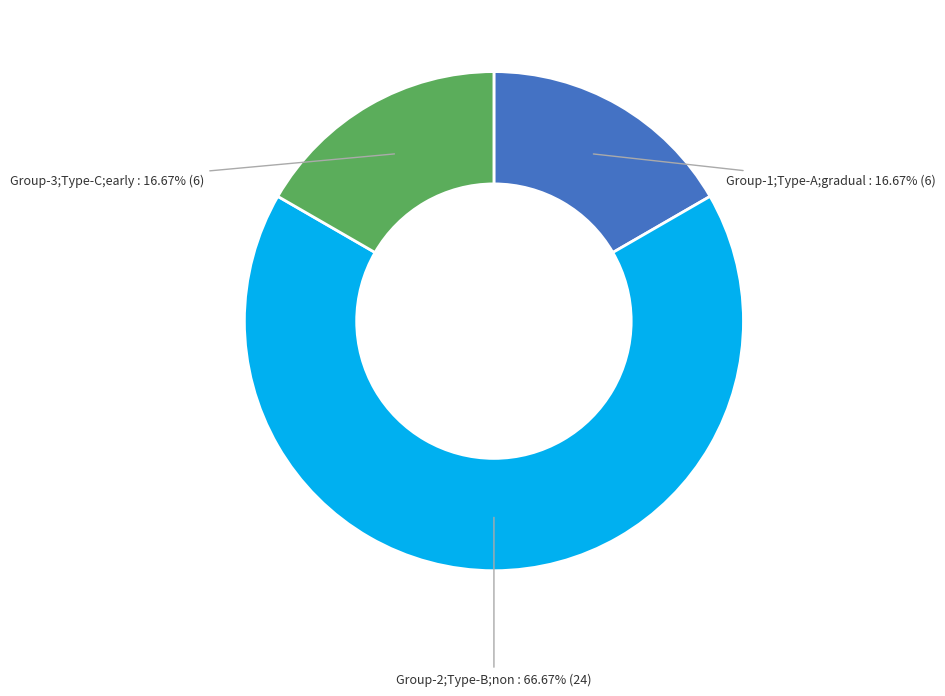

Is there a majority slice in this chart?

Yes